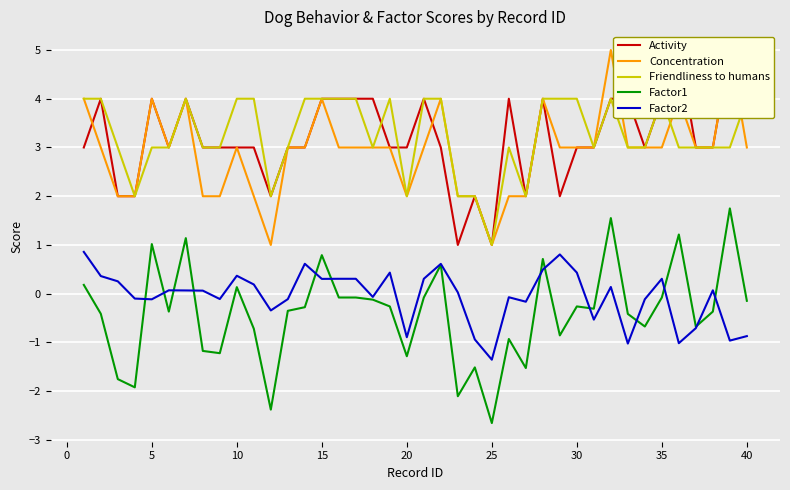

What is the maximum value for Factor2?

0.9